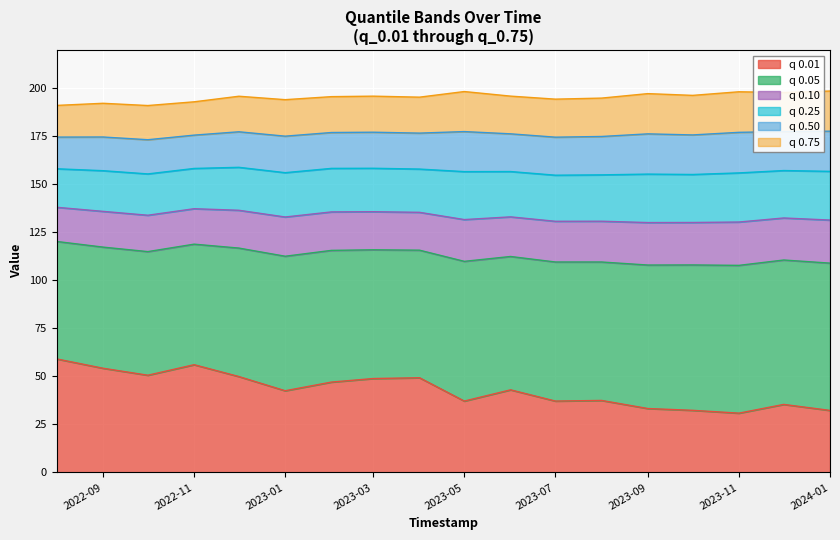

How many categories are shown in the chart?

18